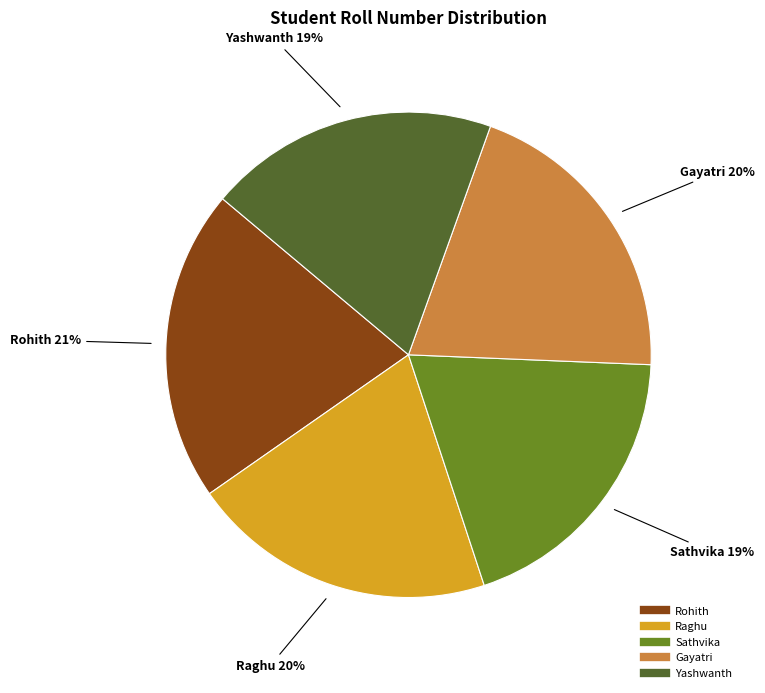

Is the sum of Yashwanth and Gayatri greater than half?

No